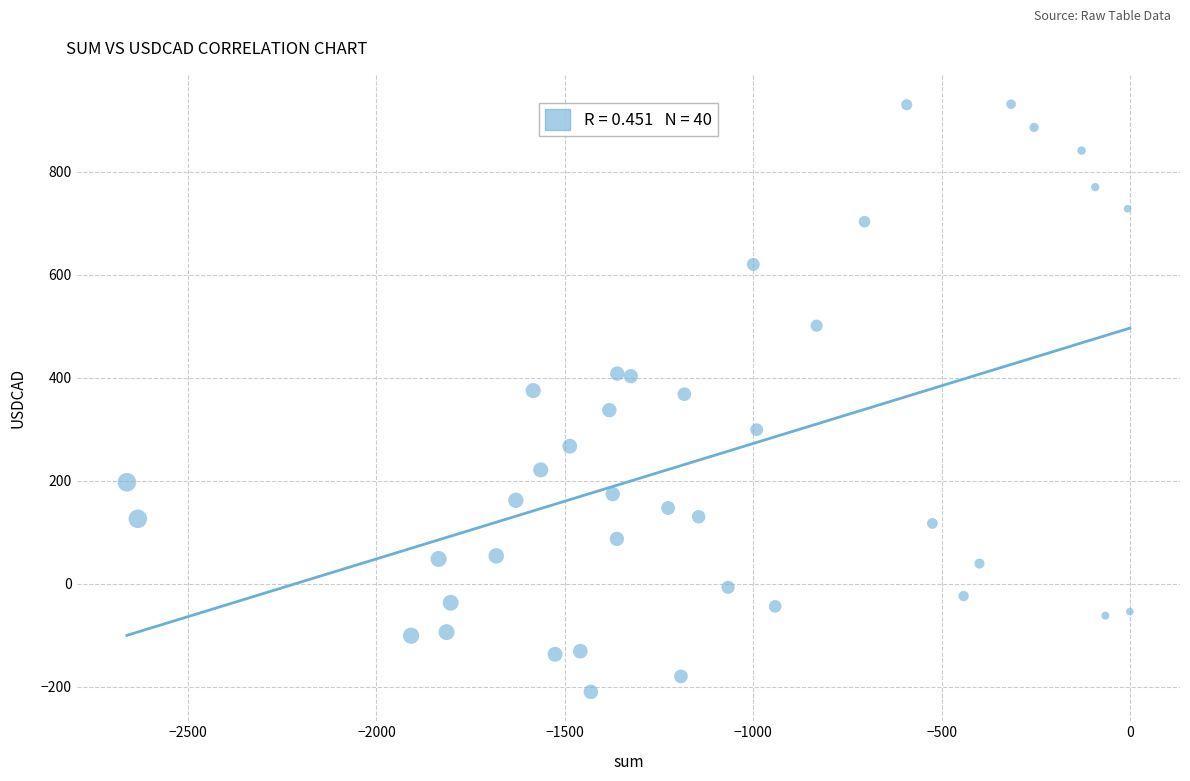

What is the range of X values (max minus min)?

2661.0